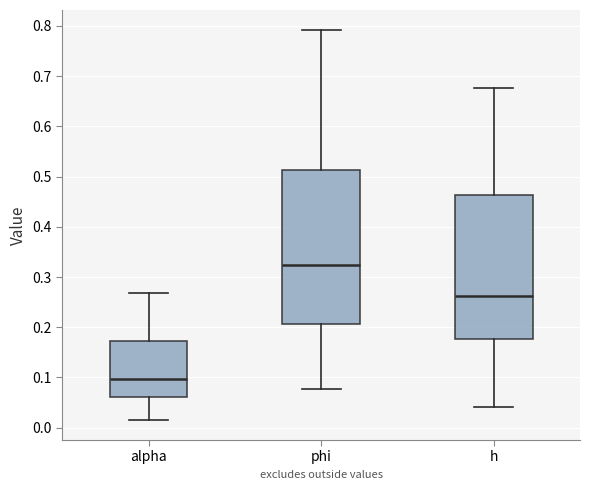

Which box has the lowest median line?

alpha